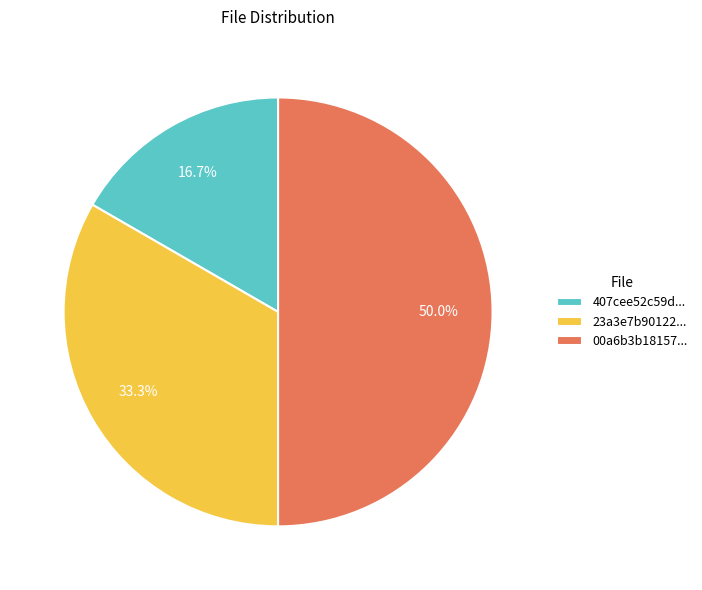

To the nearest percent, what is the average slice percentage?

33%